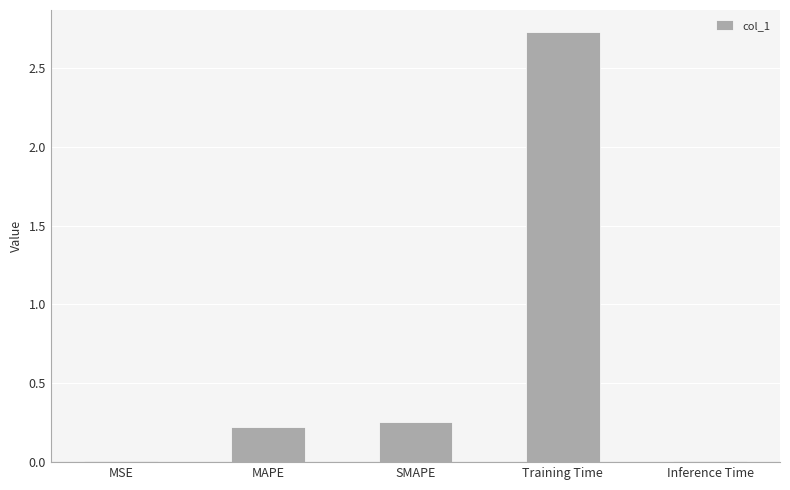

Where is the data nearest to the value 1?

SMAPE